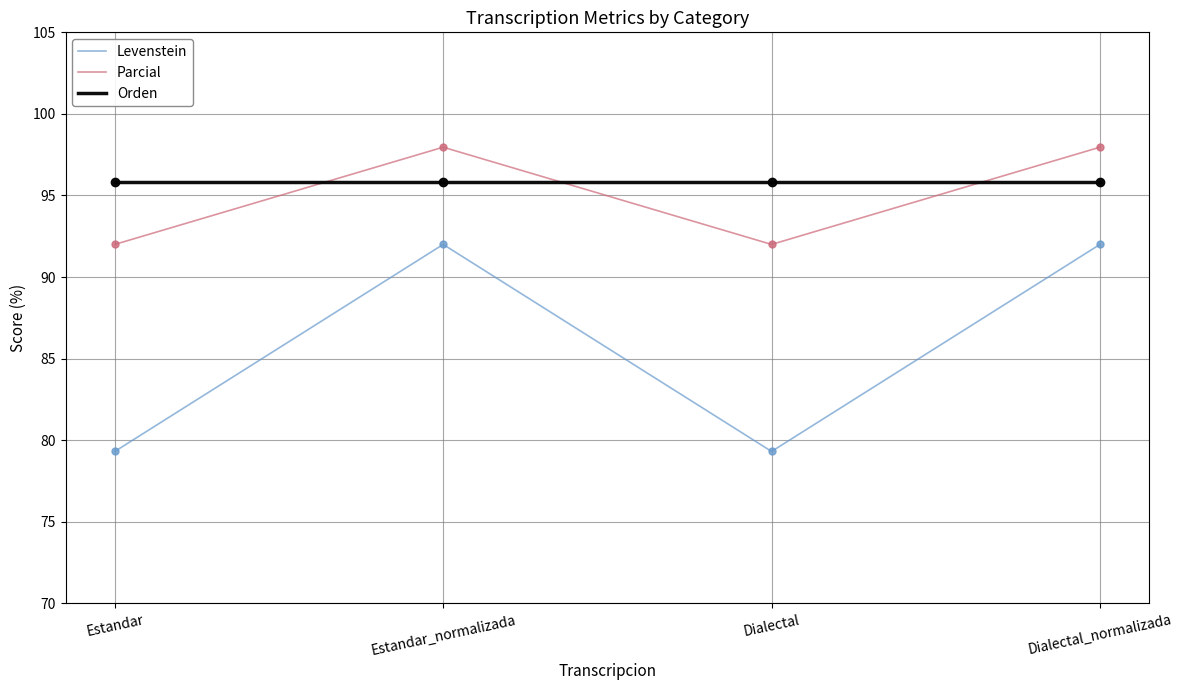

Reading left to right, extract all data points from this chart.

Levenstein: Estandar=79.3	Estandar_normalizada=92.0	Dialectal=79.3	Dialectal_normalizada=92.0
Parcial: Estandar=92.0	Estandar_normalizada=98.0	Dialectal=92.0	Dialectal_normalizada=98.0
Orden: Estandar=95.8	Estandar_normalizada=95.8	Dialectal=95.8	Dialectal_normalizada=95.8